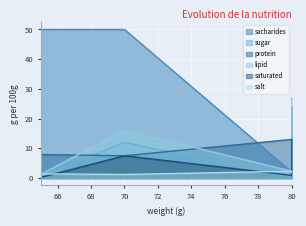

Is it true that salt equals 2.0 at zavitok s cokoladovou naplnou?

False